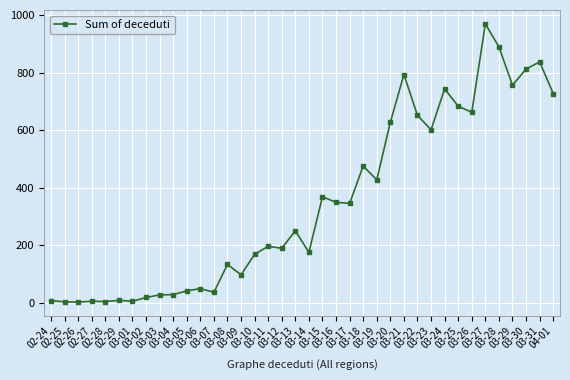

True or false: the data has more than 2 interior local peaks.

True